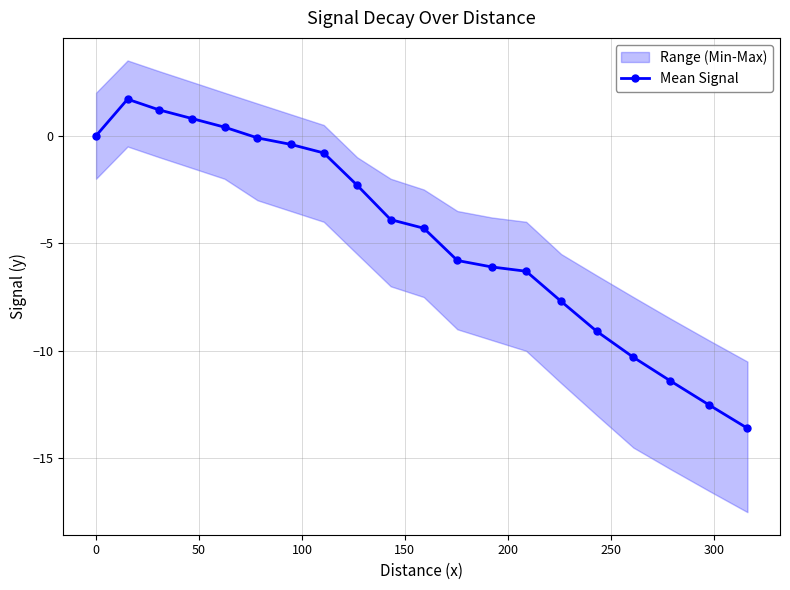

True or false: Mean Signal has more than 0 points higher than both neighbors.

True